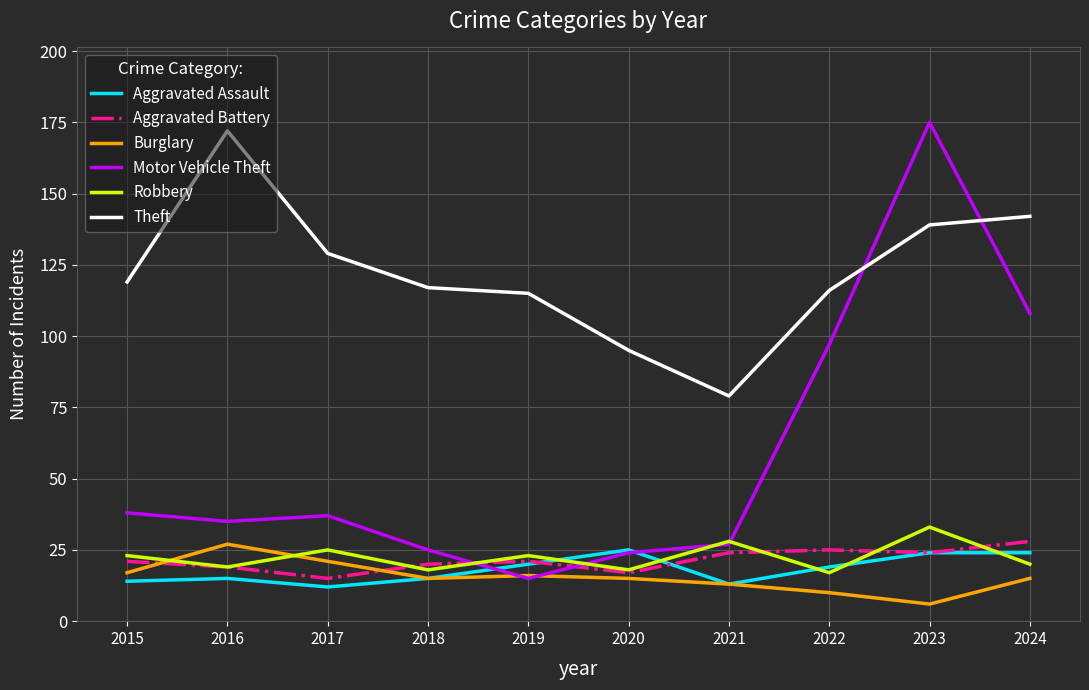

At which category is the sum across all series the highest?

2023